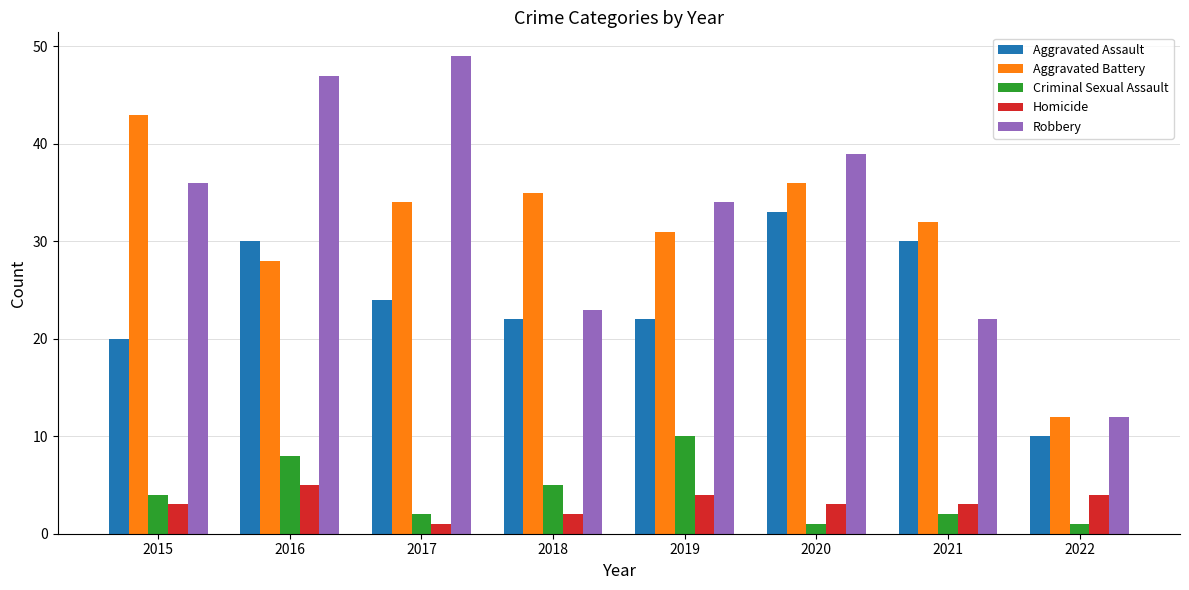

At which label does Homicide reach its peak?

2016